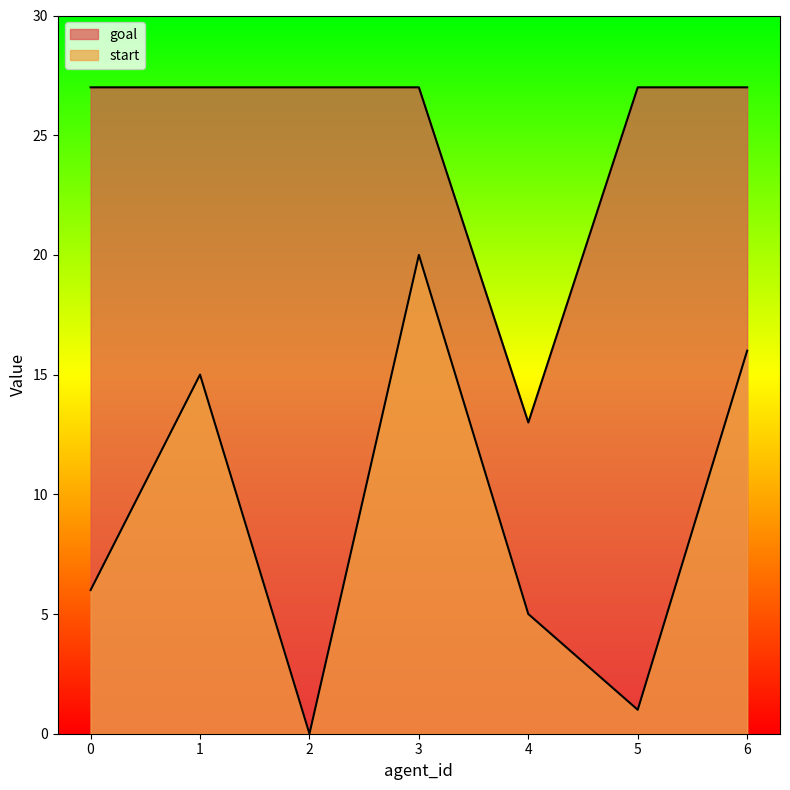

What is the value of the goal point at the 4th from the left?

27